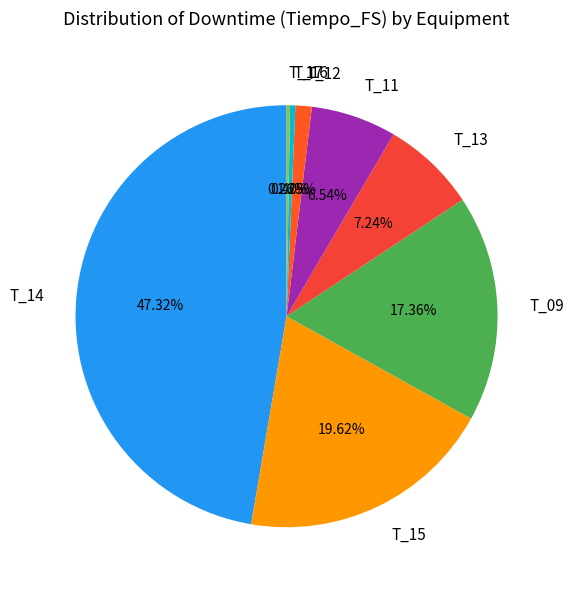

What is the ratio of the value at T_15 to the value at T_09?

1.1